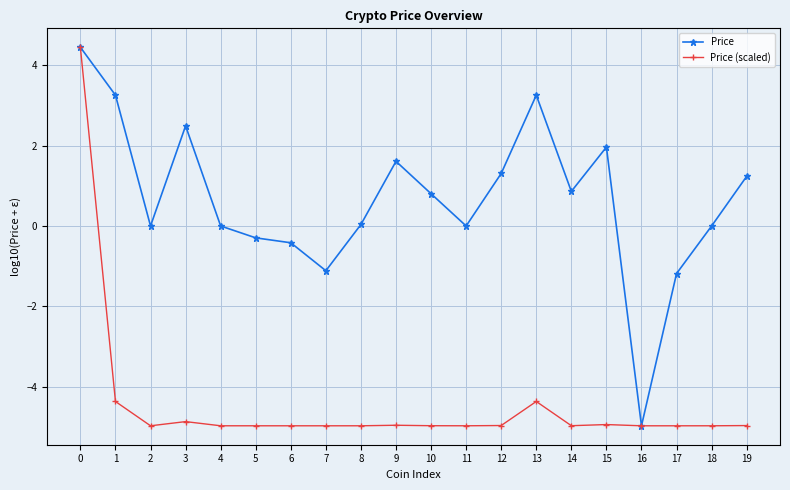

What are all the series names shown in the legend?

Price, Price (scaled)